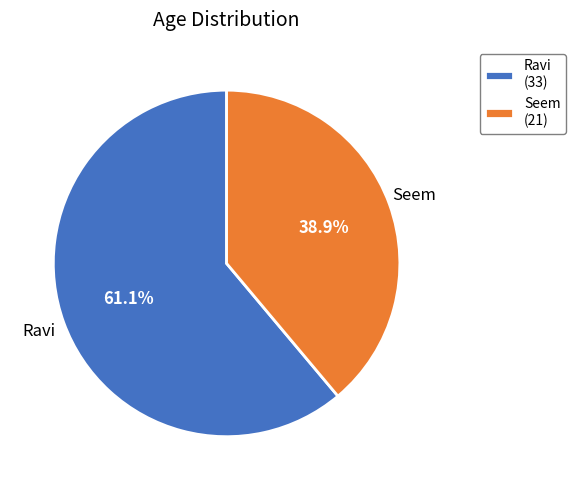

To the nearest percent, what portion does Ravi represent?

61%